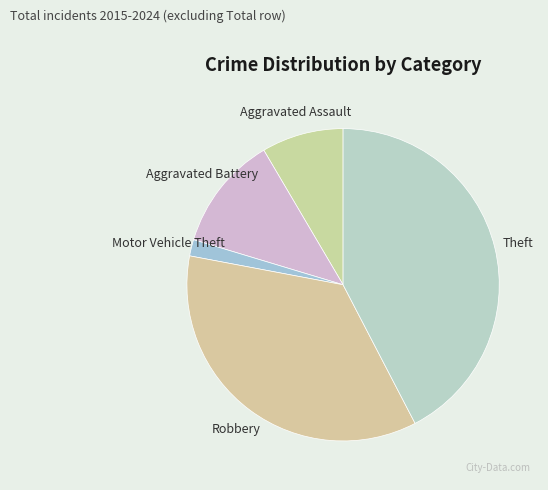

True or false: Theft accounts for 42% of the total.

True